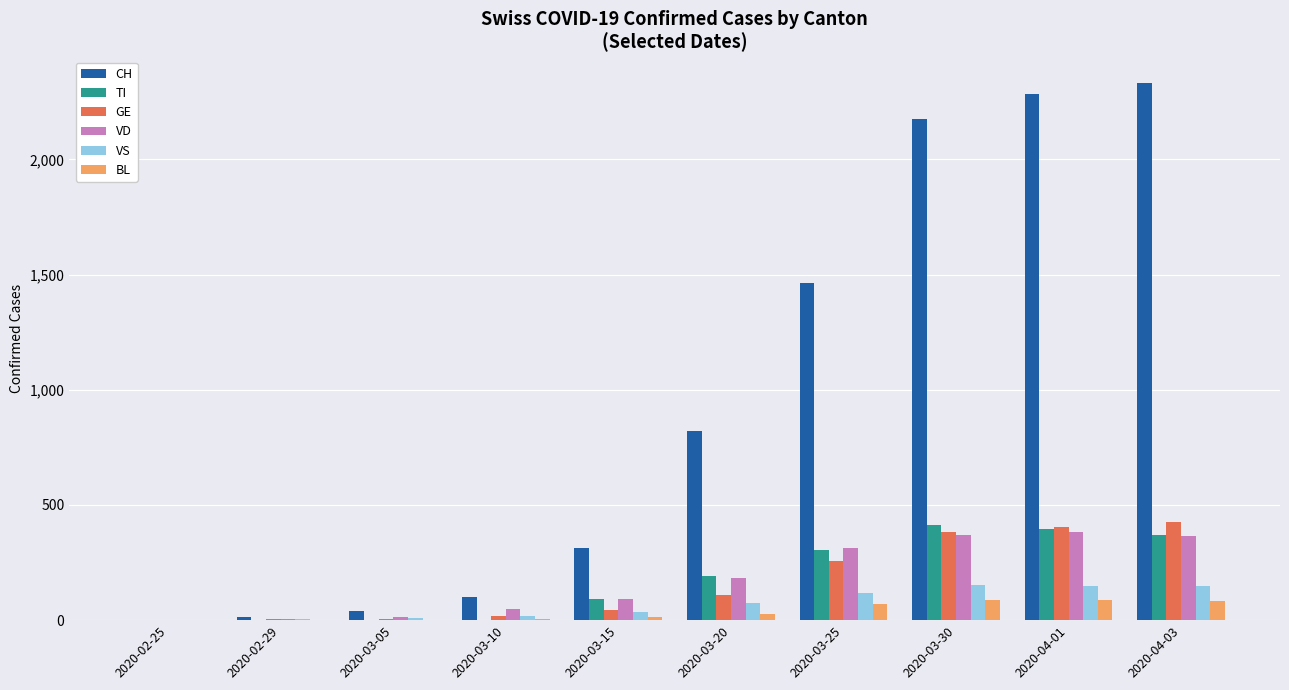

What is the sum of all VS values?

713